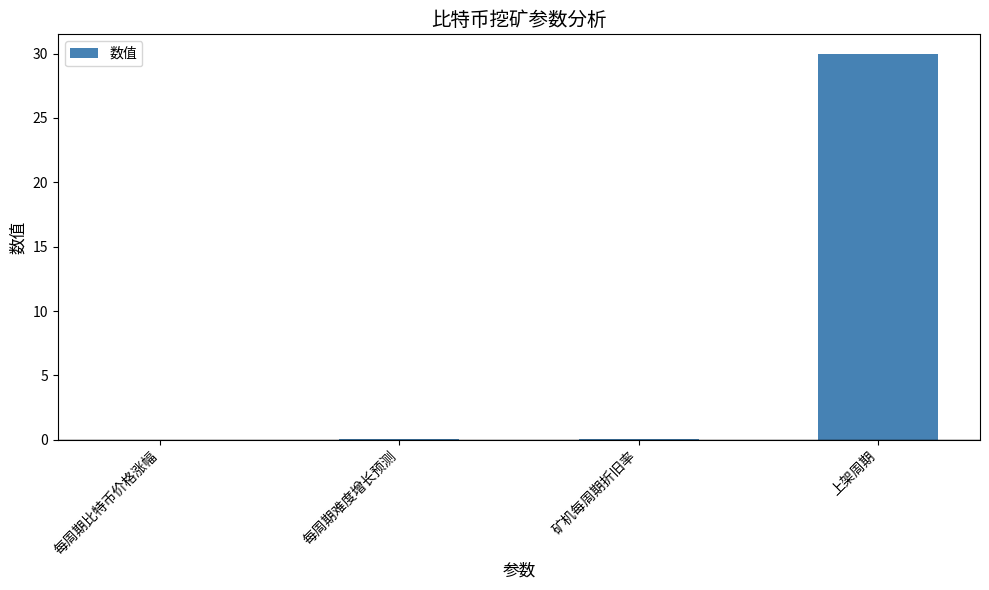

What is the sum of all values?

30.1